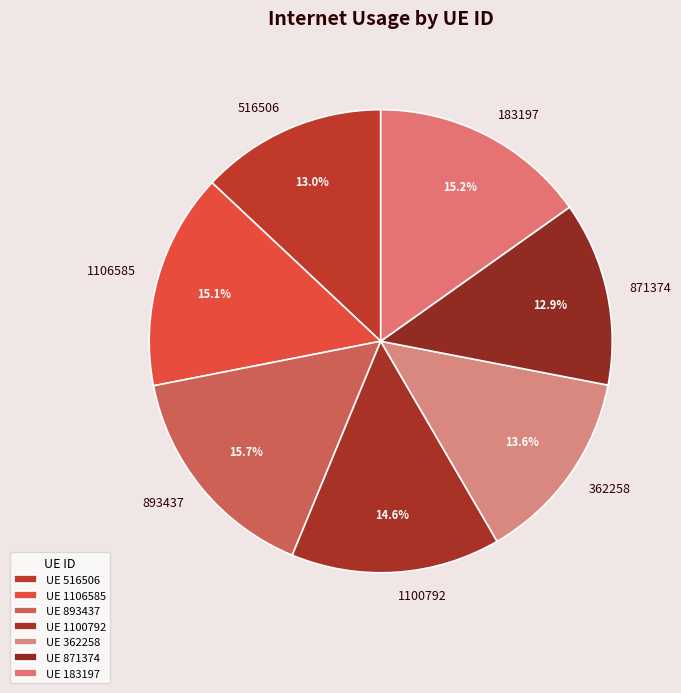

How many slices are in this pie chart?

7